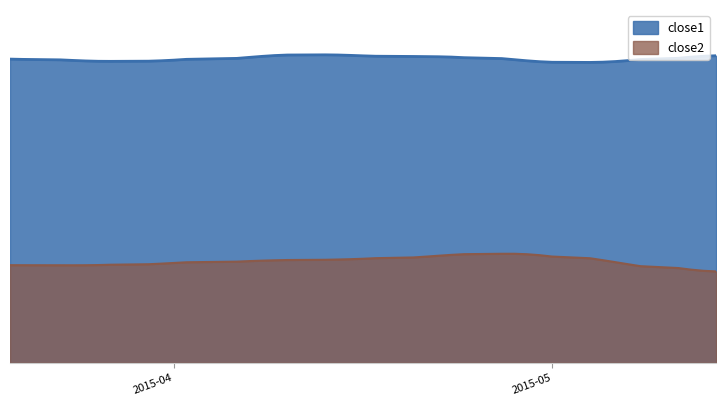

Is the value of close2 at 21 greater than the value of close1 at 4?

No